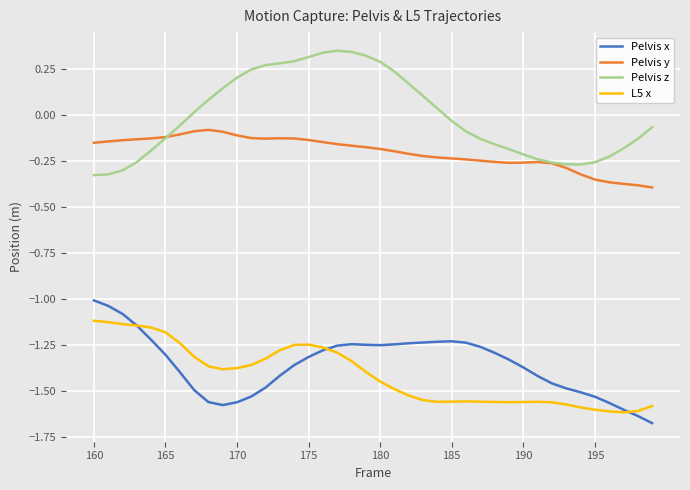

True or false: L5 x and Pelvis y intersect in this chart.

False